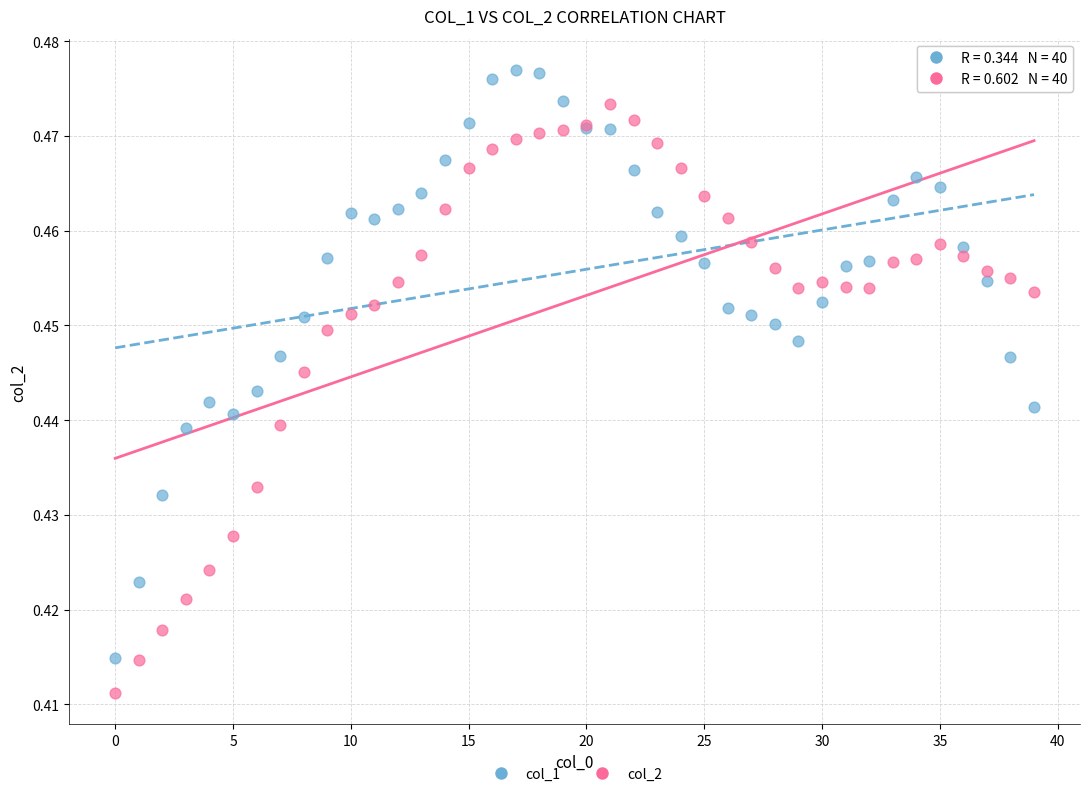

Which series contains the lowest Y value?

col_2